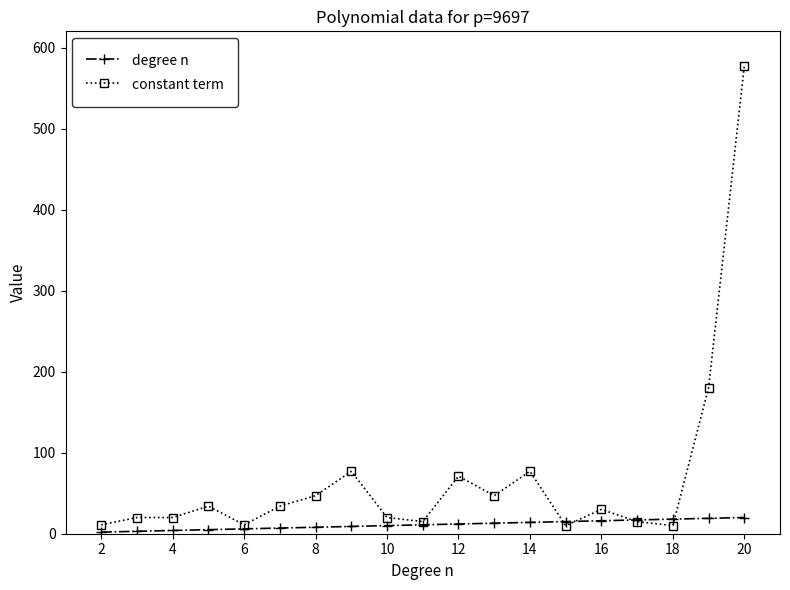

Which series has the largest total across all categories?

constant term